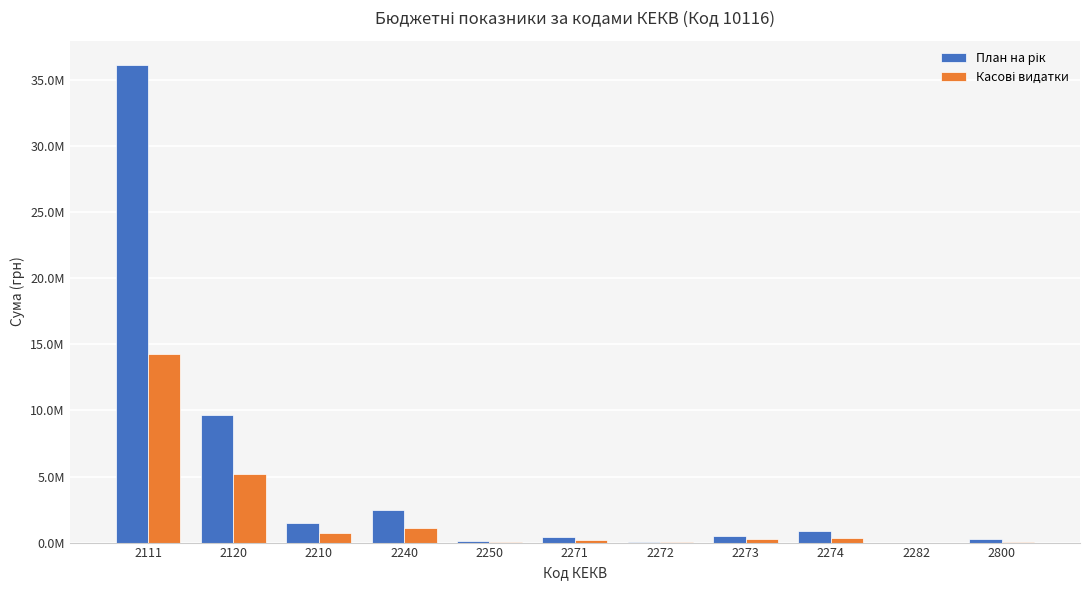

Does the chart contain stacked bars?

No